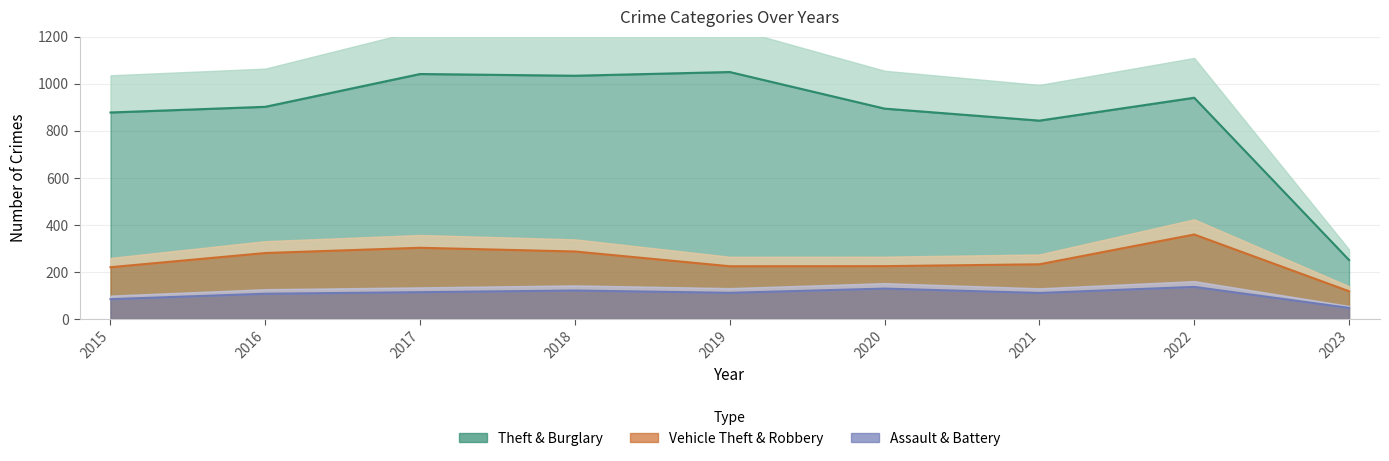

True or false: Aggravated Battery has a value of 20 at 2022.

False